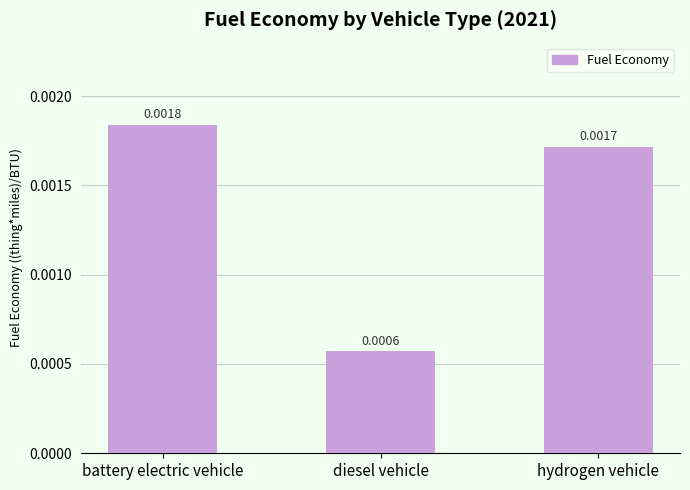

What is the label of the 1st bar from the left?

battery electric vehicle